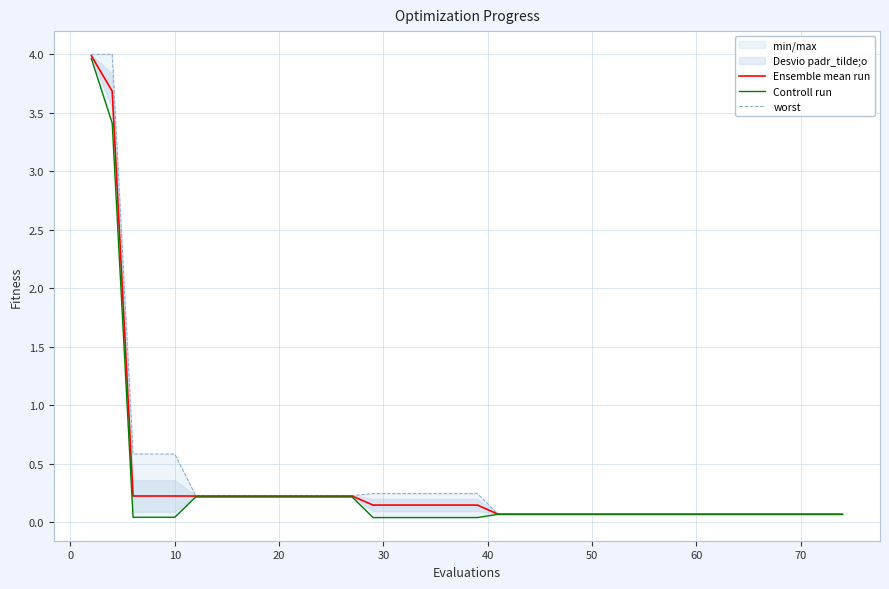

What is the highest value of the Ensemble mean run series?

4.0